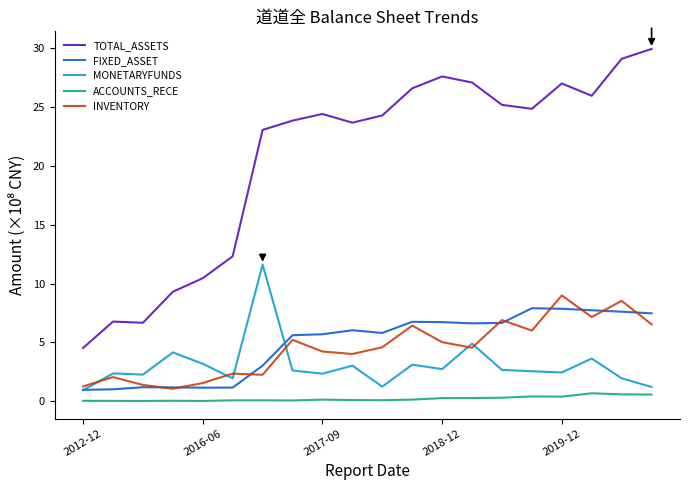

Which series has the largest total across all categories?

TOTAL_ASSETS